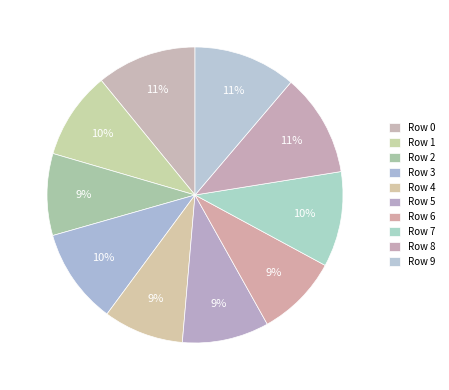

Count the number of slices in the pie.

10